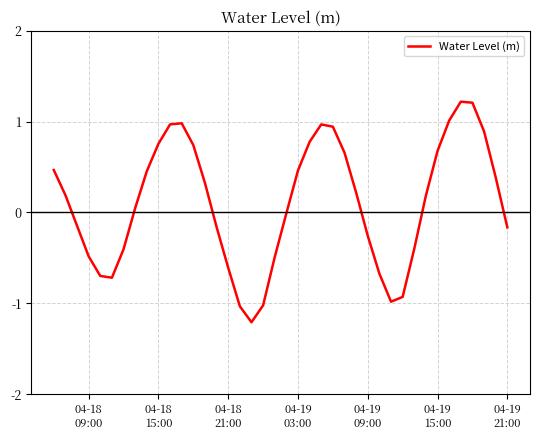

What is the difference between the maximum and minimum values?

2.4